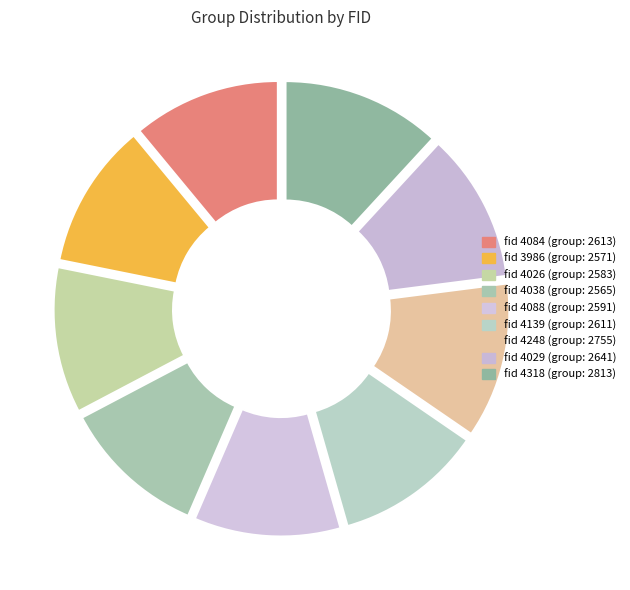

To the nearest percent, what is the average slice percentage?

11%